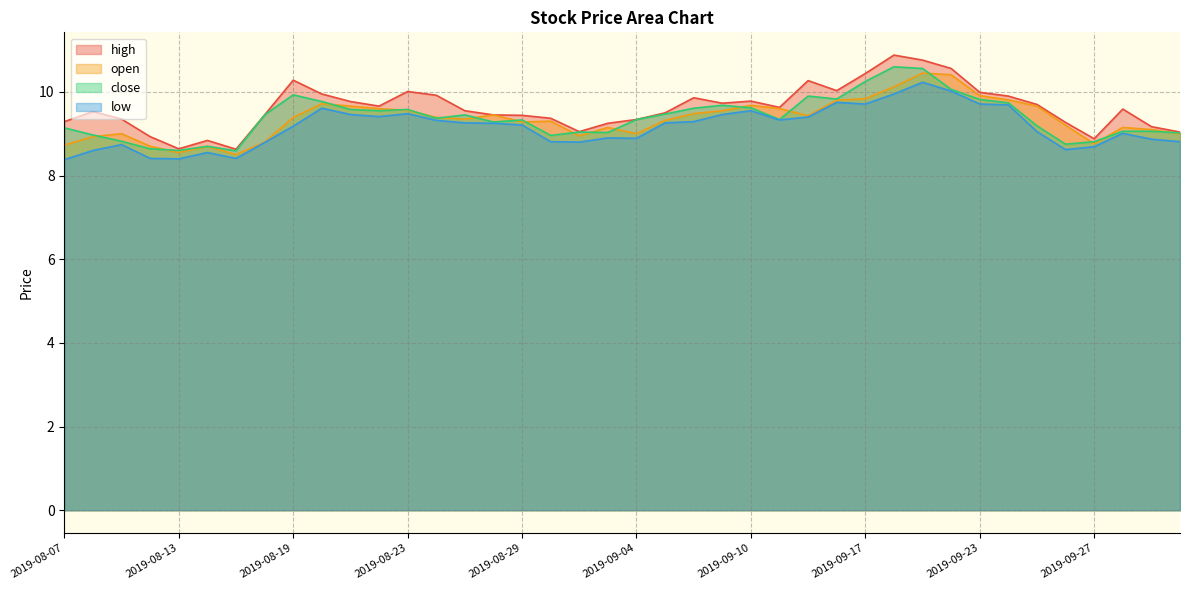

True or false: low and open intersect in this chart.

False